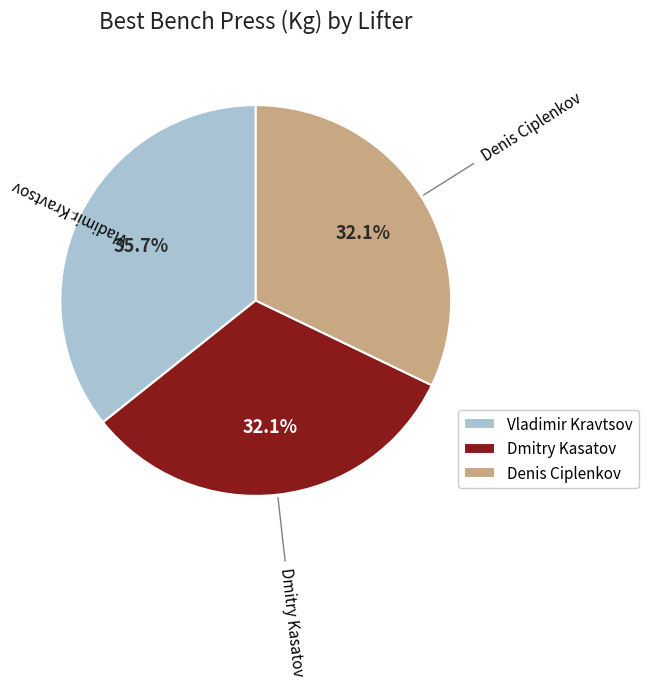

The Vladimir Kravtsov slice represents 47% of the pie. True or false?

False